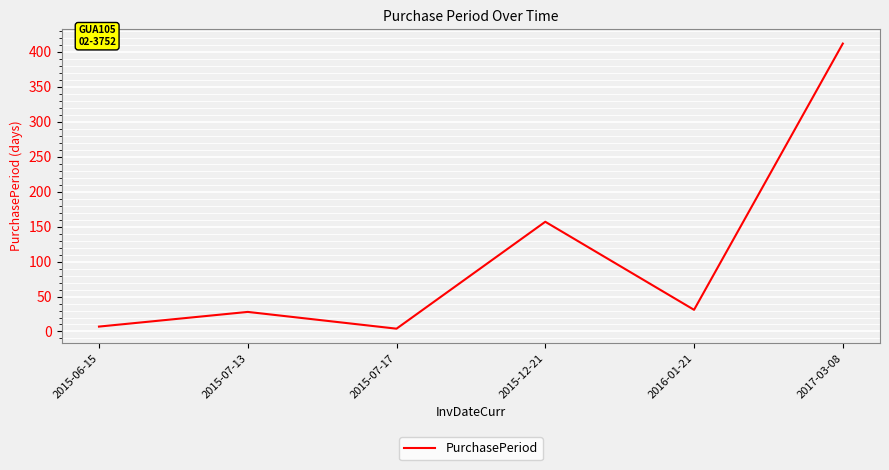

Reading right to left, what are all the values shown in this chart?

2017-03-08=412	2016-01-21=31	2015-12-21=157	2015-07-17=4	2015-07-13=28	2015-06-15=7